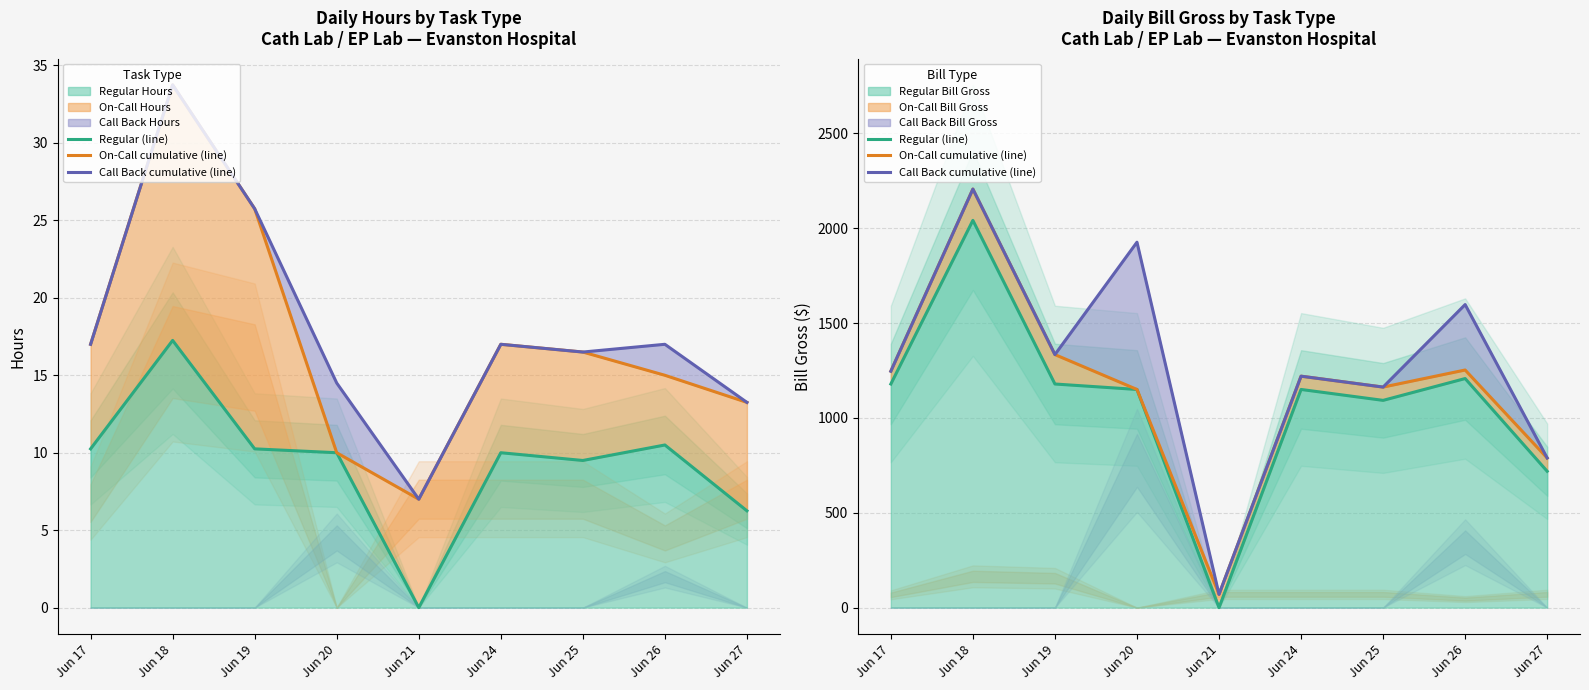

Between Jun 18 and Jun 25, which series saw the biggest shift?

On-Call cumulative (line)